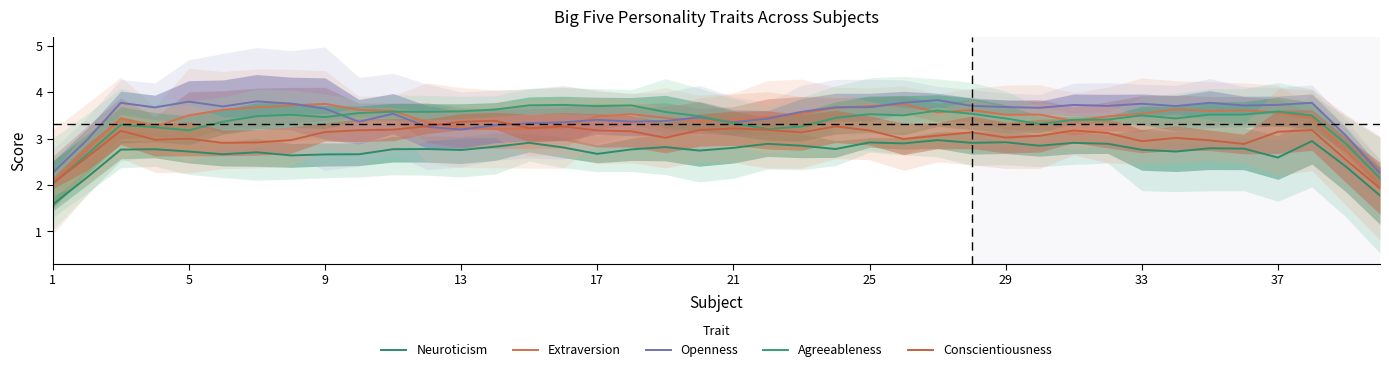

At which category does Extraversion reach its first local valley?

13